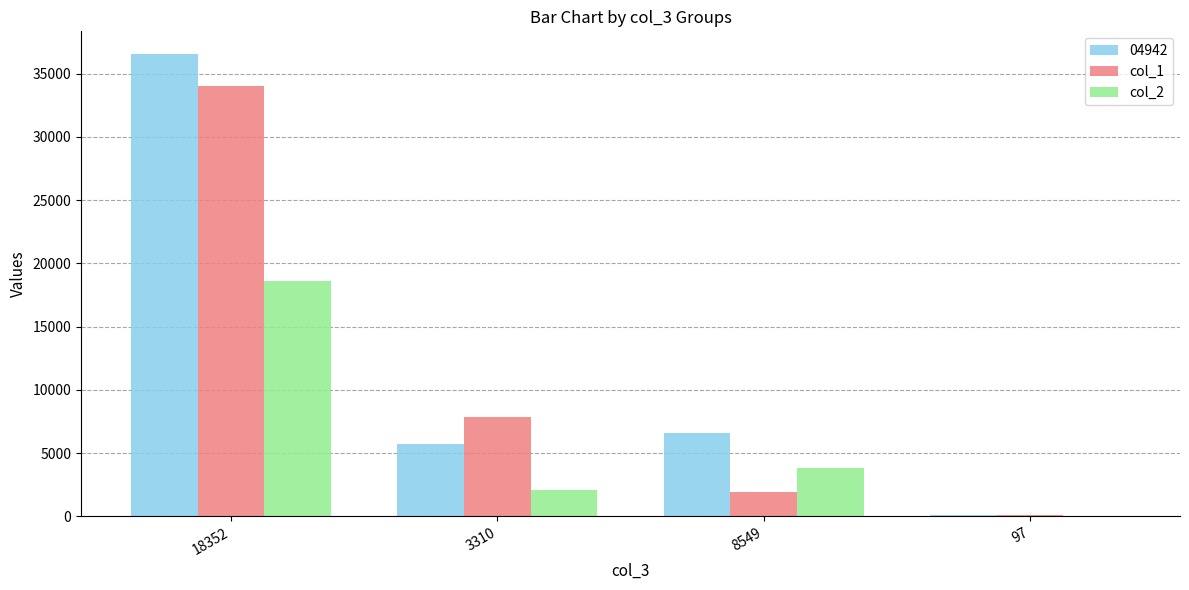

Is the value of col_1 at 97 greater than the value of col_2 at 8549?

No